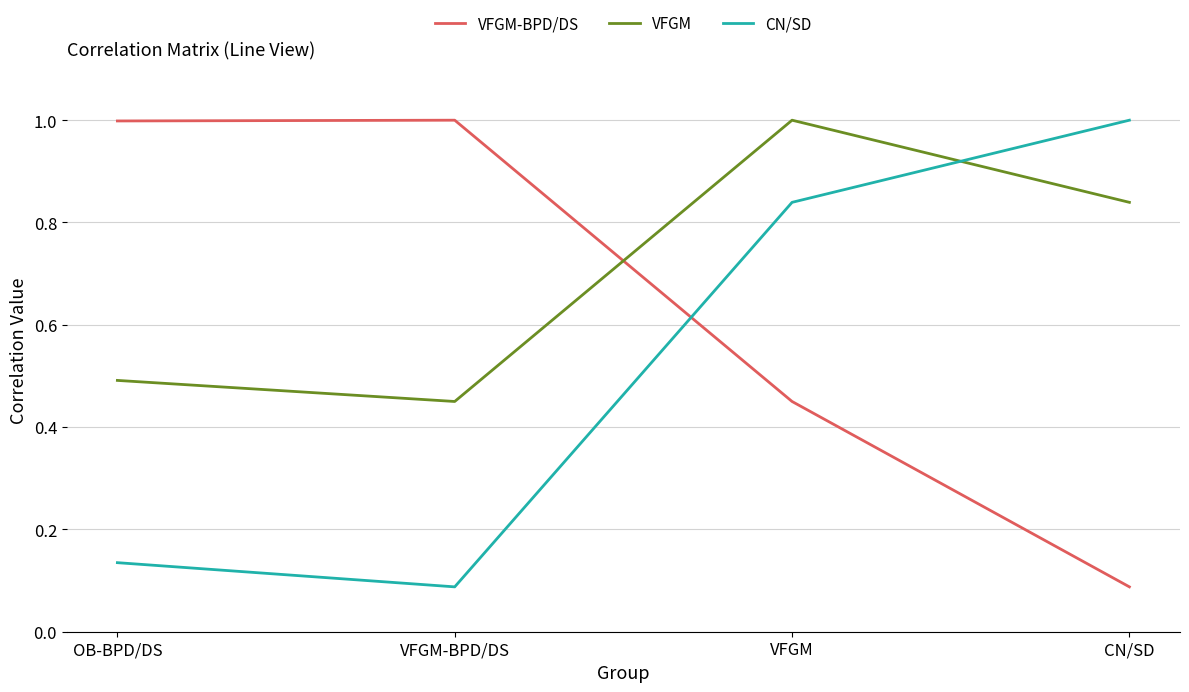

How many times do VFGM and CN/SD cross each other?

1